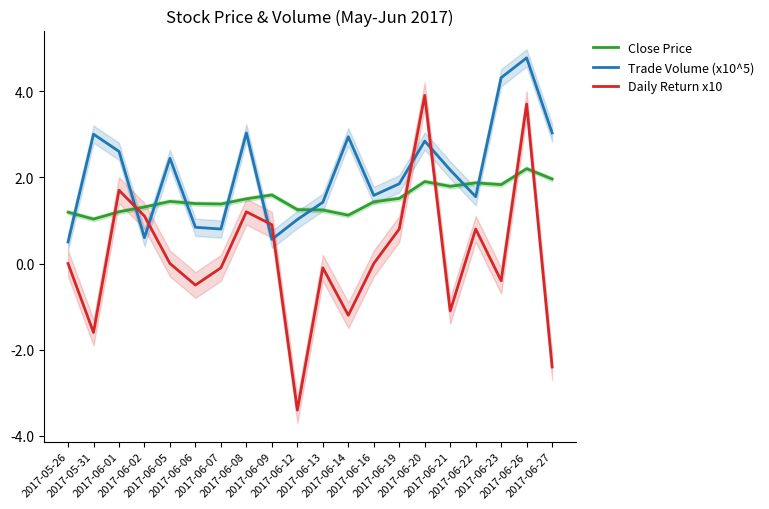

At which label does Close Price reach its minimum?

2017-05-31